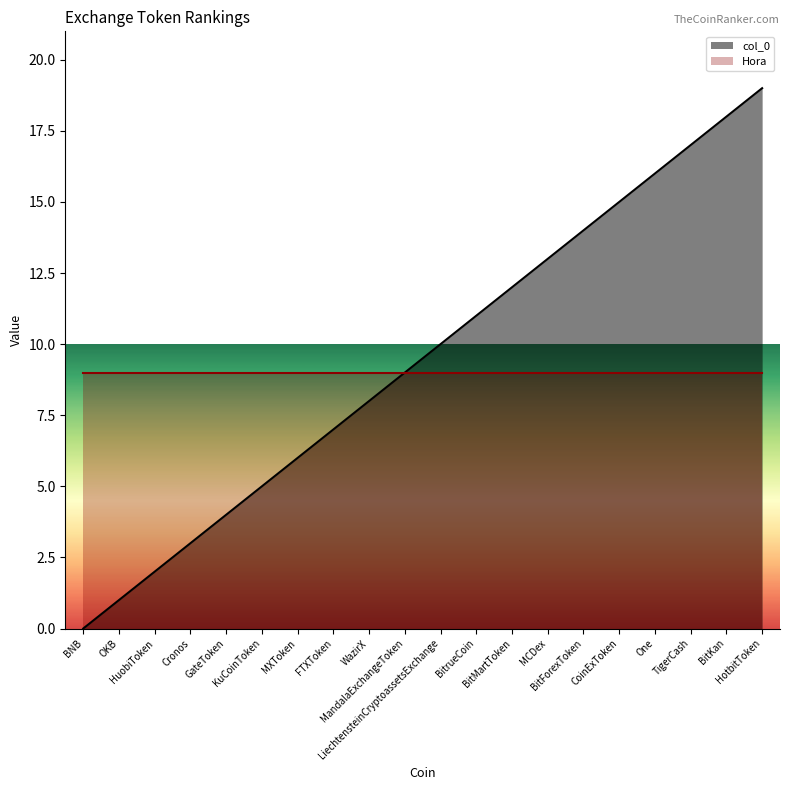

Rank the series by their average value, from lowest to highest.

Hora, col_0